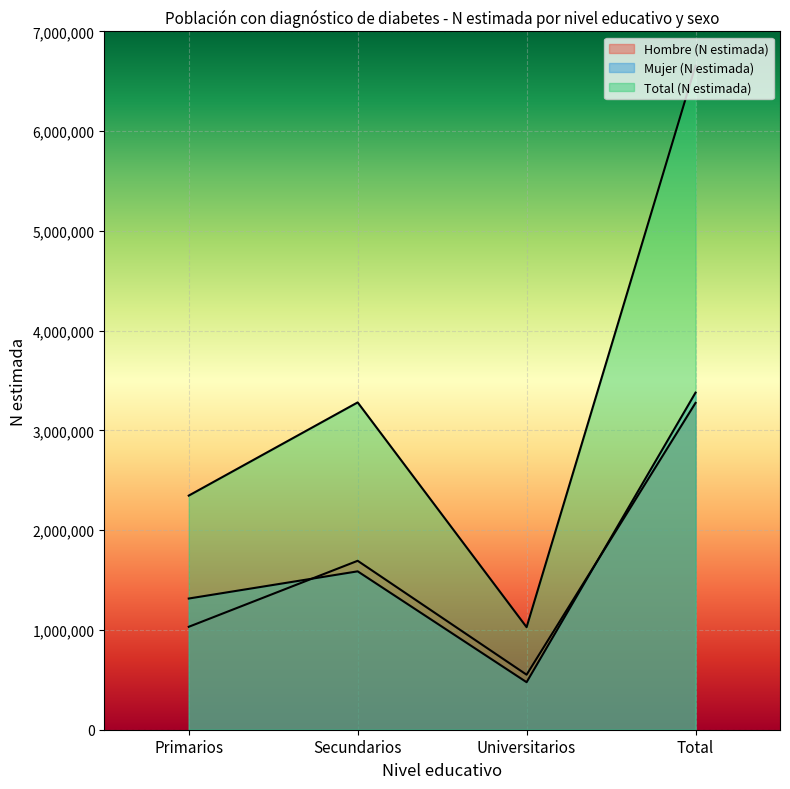

What is the approximate value of Hombre (N estimada) at Primarios, to the nearest 100?

1031700